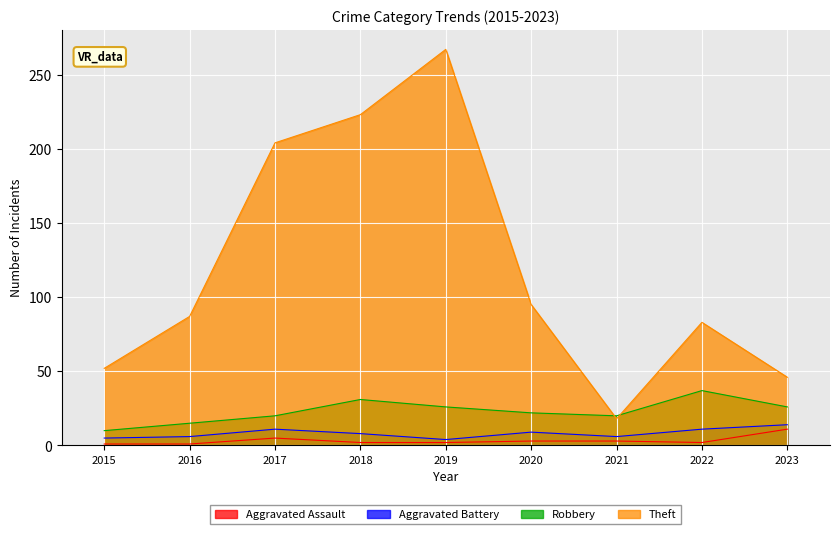

The value of Robbery at 2019 is 35. True or false?

False